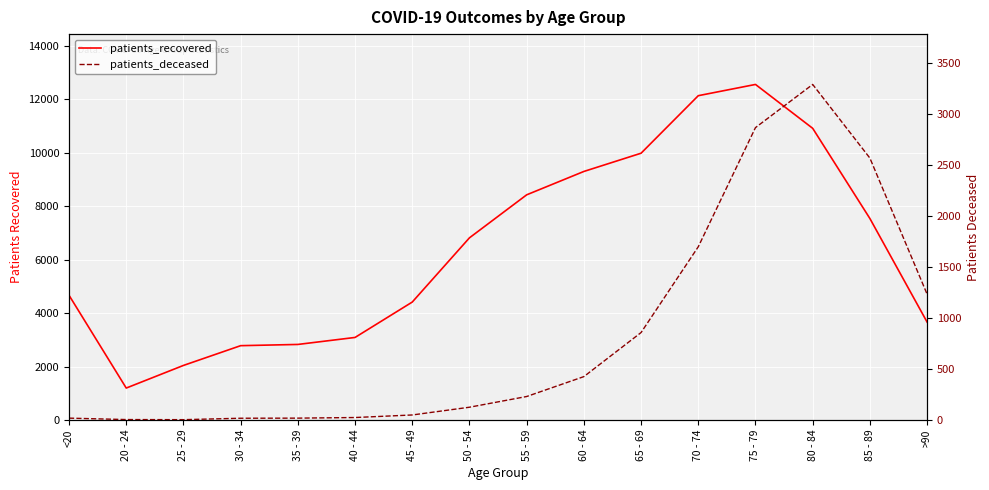

What position from the left is 45 - 49?

7